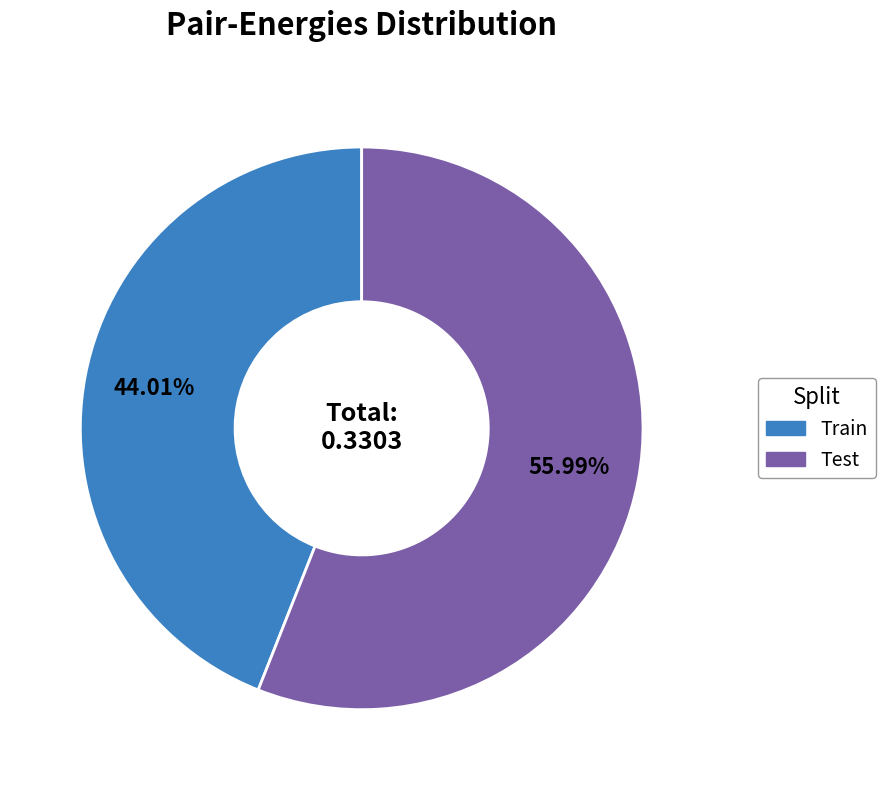

How many slices are in this pie chart?

2